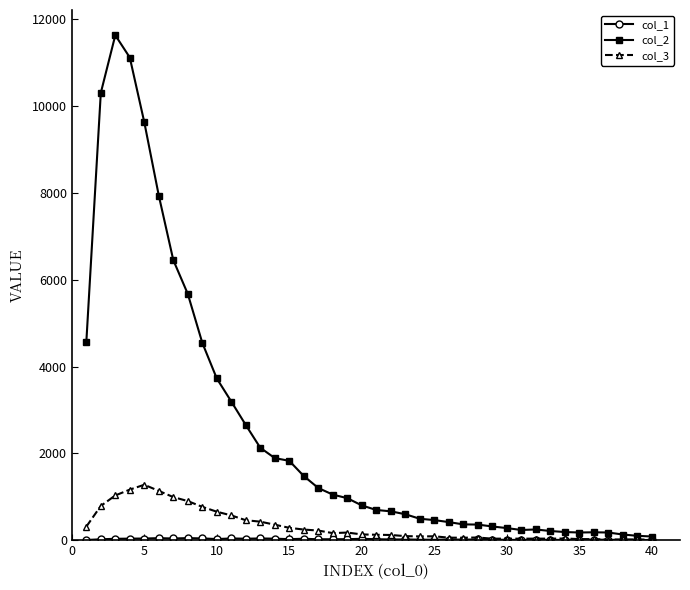

What is the highest value of the col_2 series?

11631